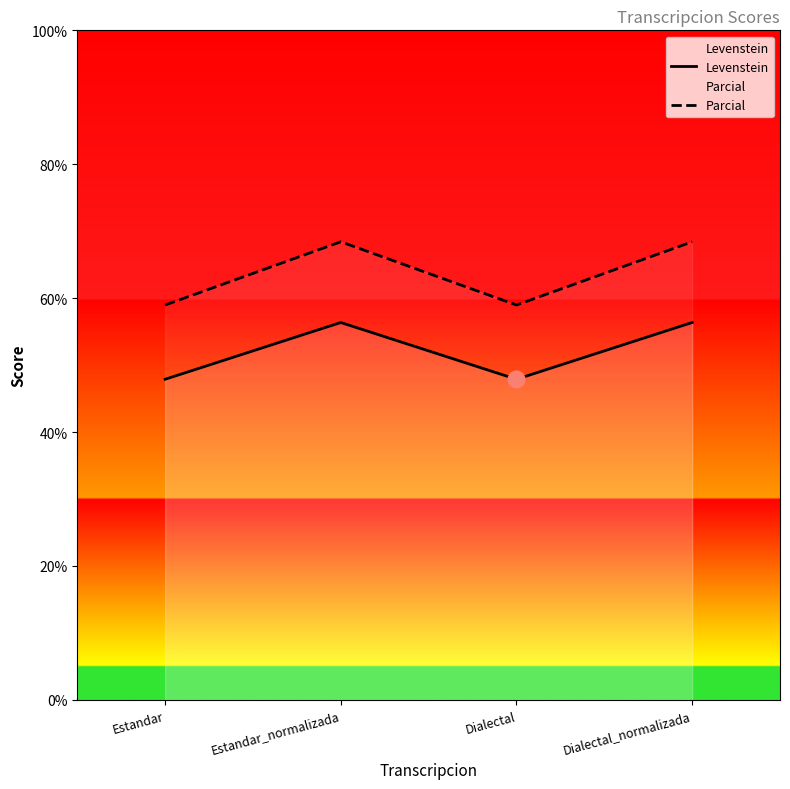

The Parcial series shows 68.4 at Dialectal_normalizada. True or false?

True